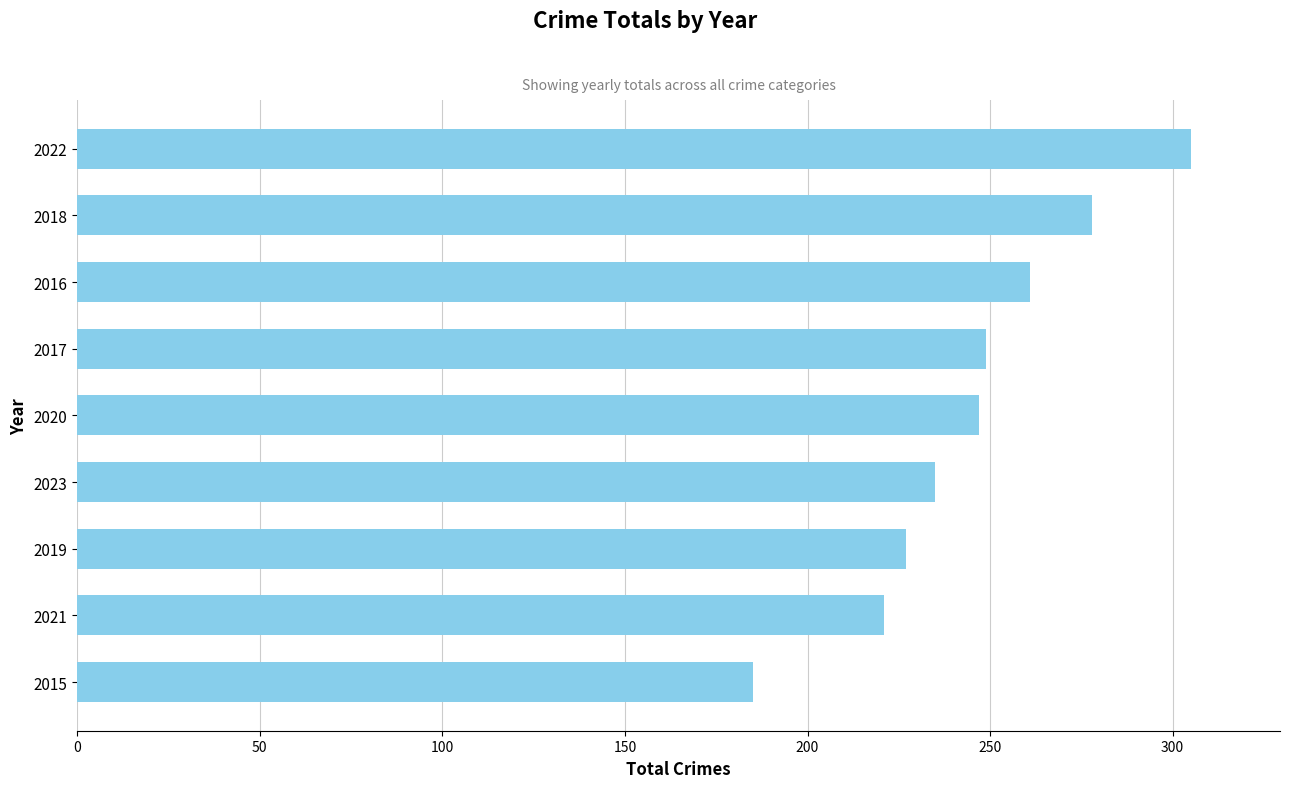

Is it true that the value at 2018 is 278?

True